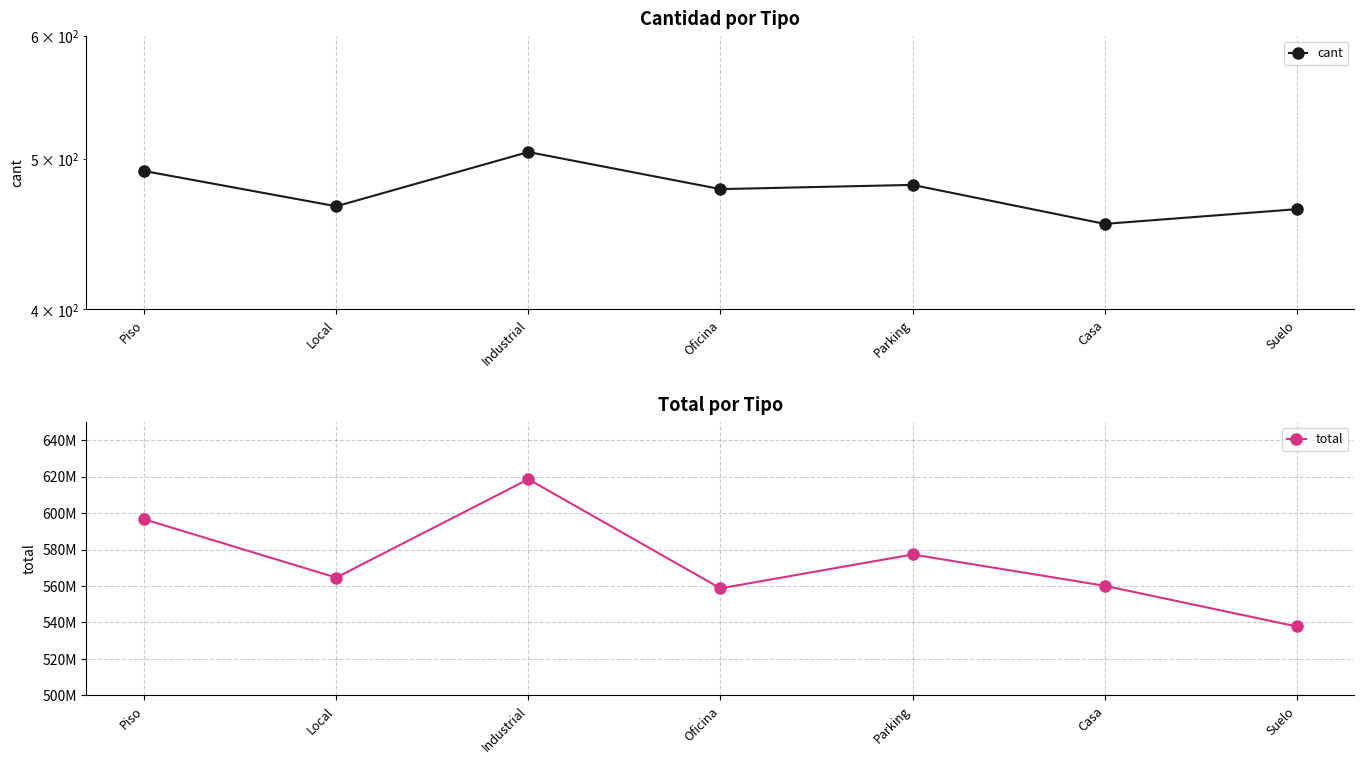

What is the value of the cant point at the 3rd from the left?

505